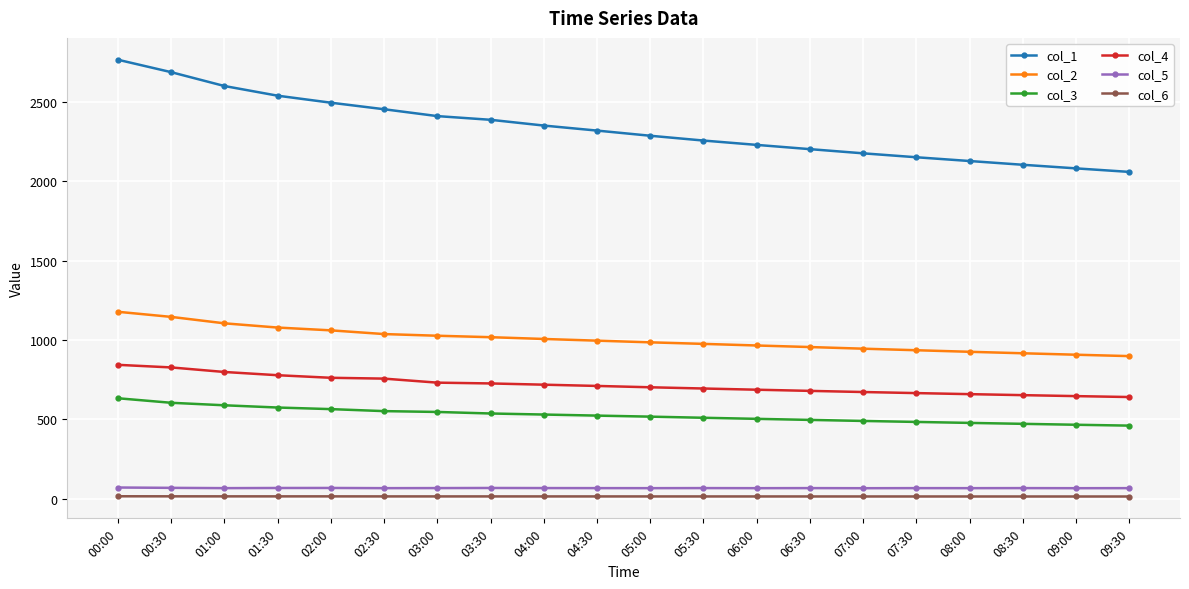

How many values in the col_3 series exceed 523?

10